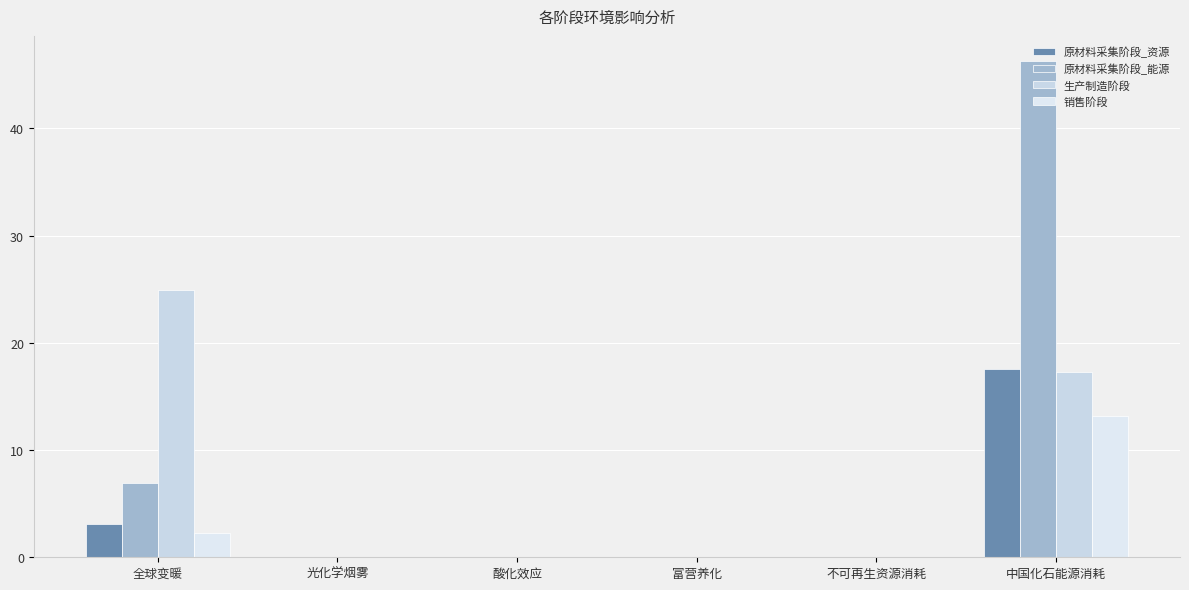

Does the chart contain stacked bars?

No